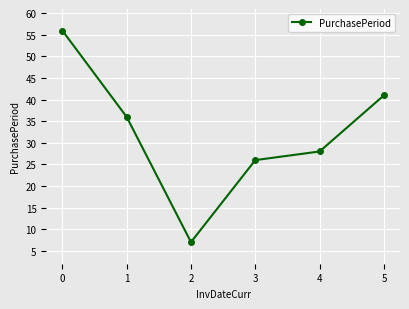

Where is the data nearest to the value 31?

4